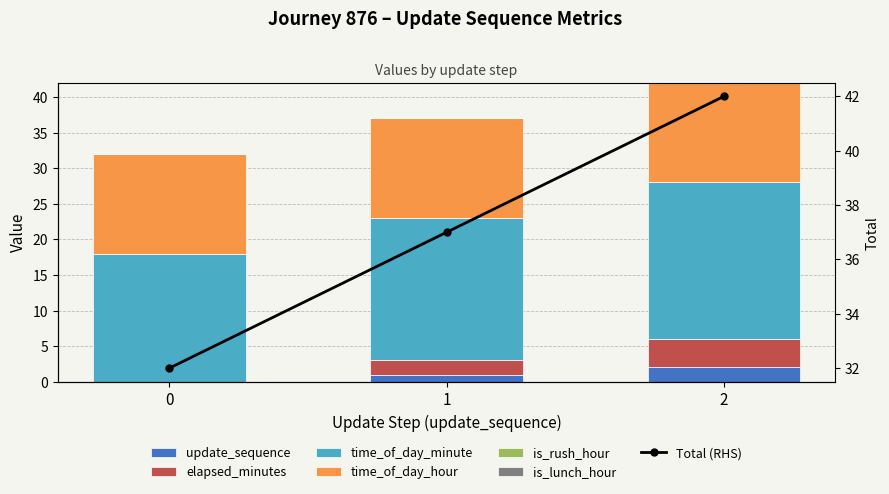

What is the average value of the update_sequence series?

1